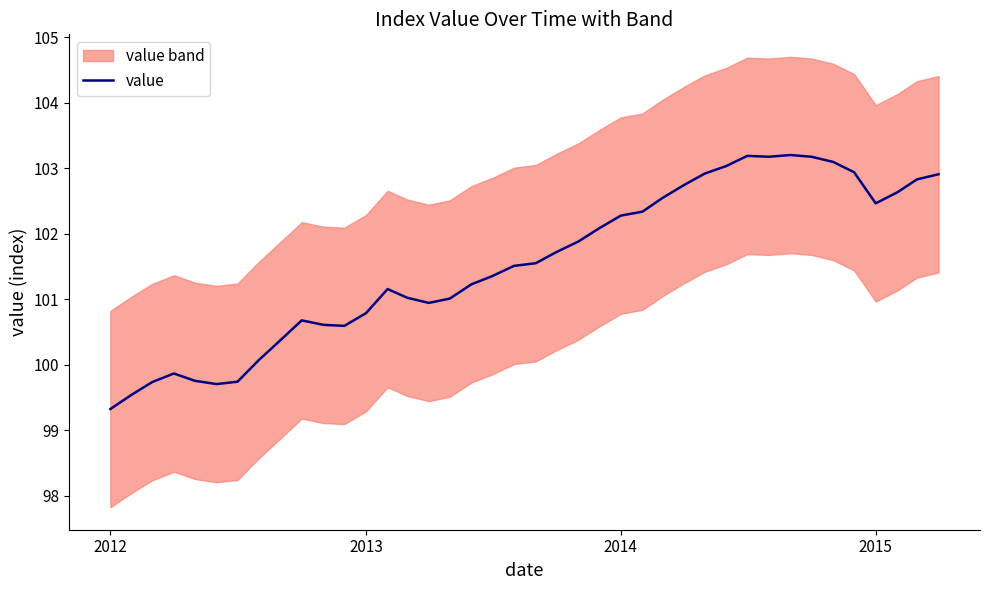

What is the highest value of the value series?

103.2